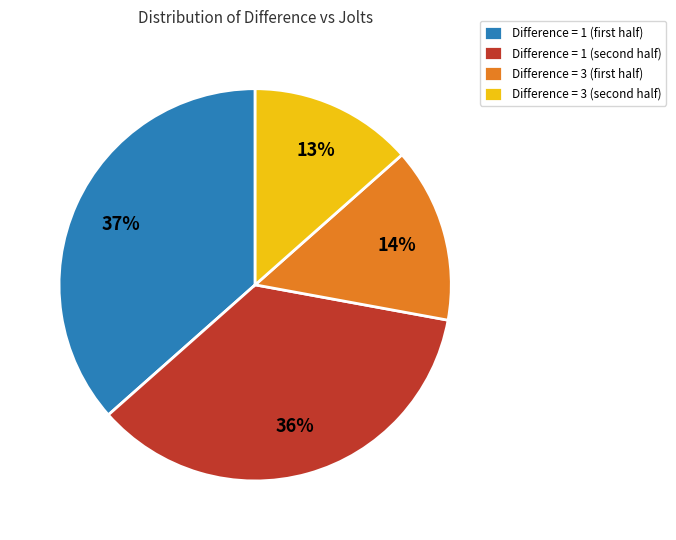

What is the largest slice in the pie chart?

Difference = 1 (first half)